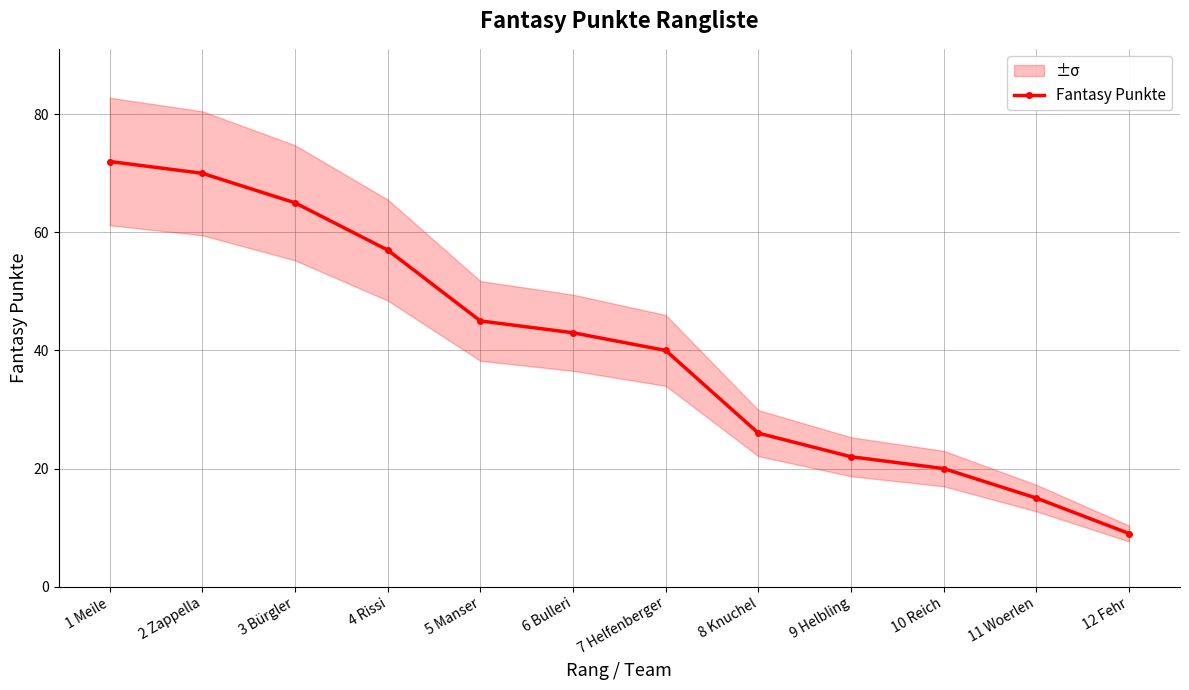

What is the value of the 5th point from the left?

45